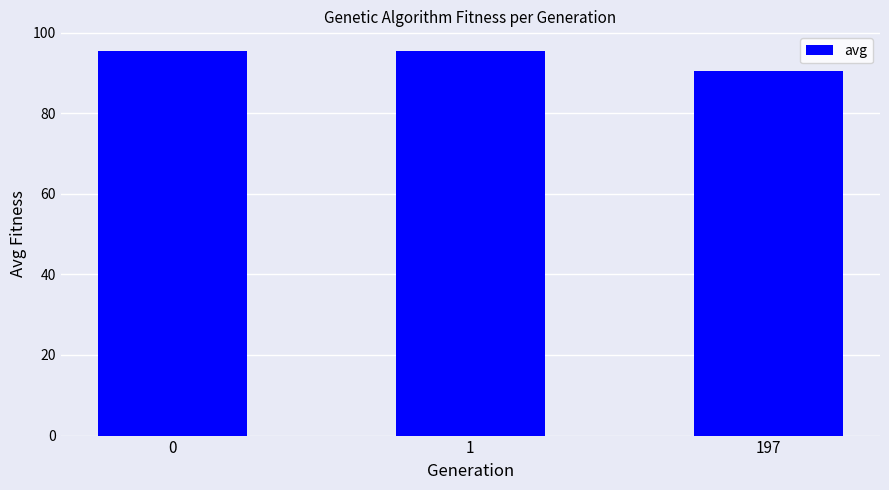

What is the maximum value shown in the chart?

95.6